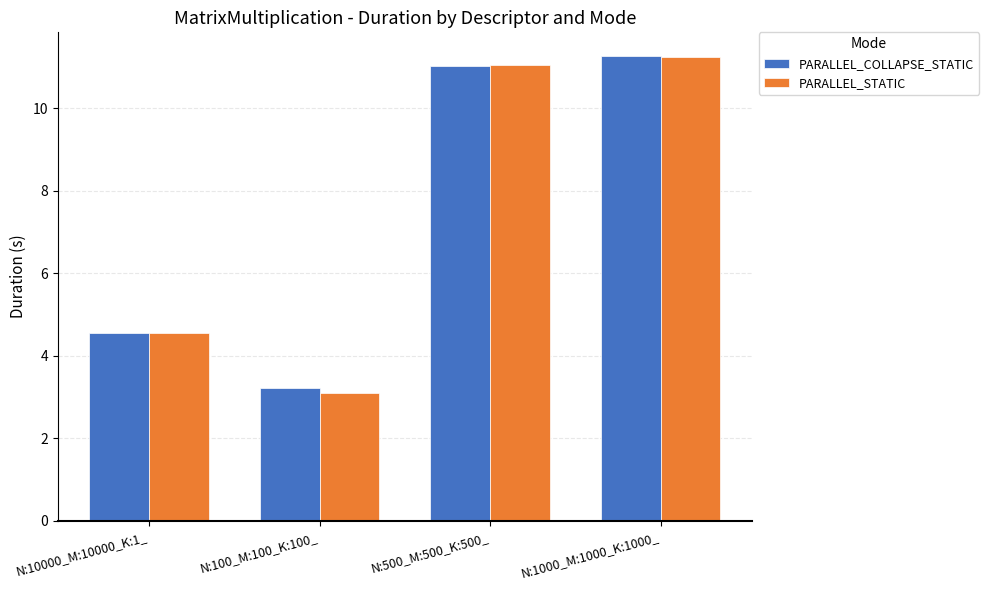

What is the highest value of the PARALLEL_COLLAPSE_STATIC series?

11.3